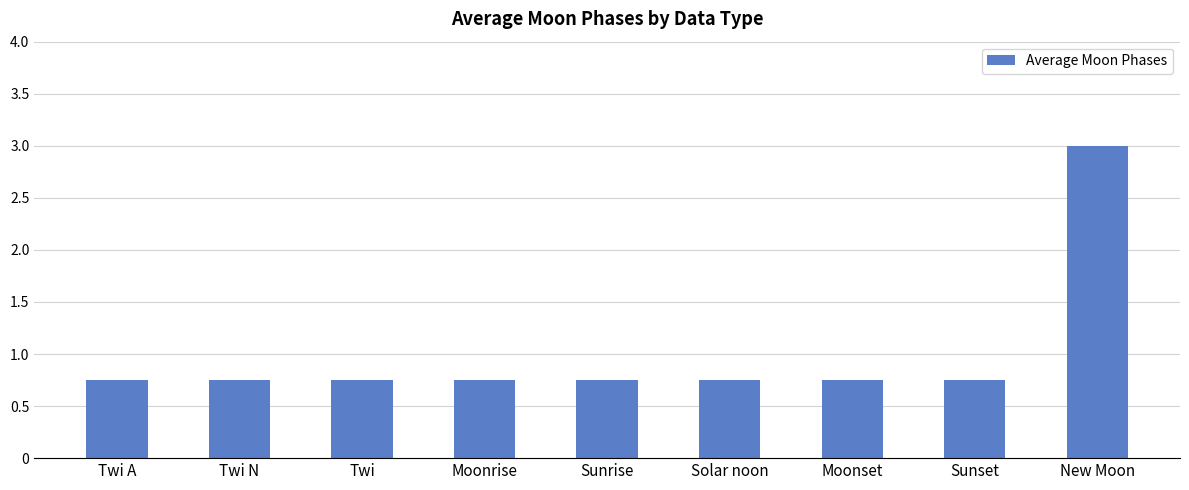

What is the label of the 2nd bar from the left?

Twi N